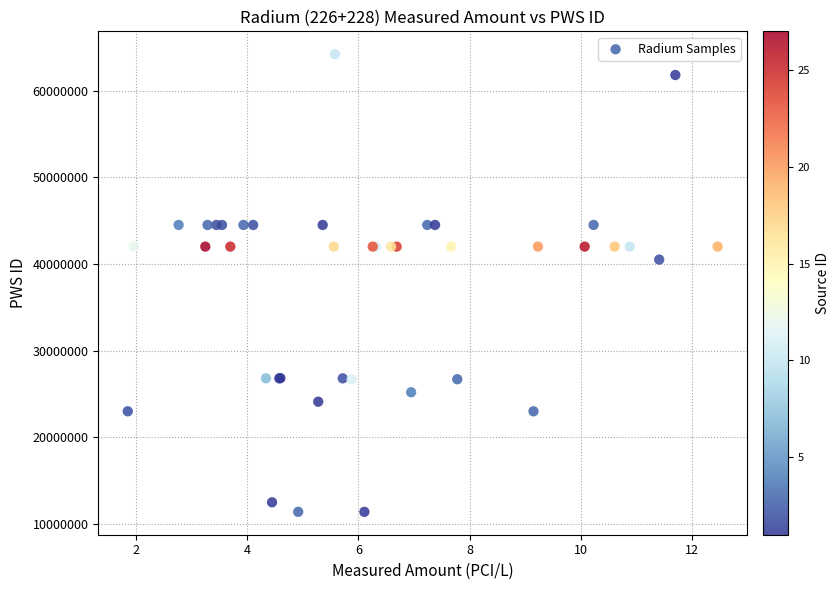

What Y value in the scatter plot is closest to 37801560?

40507269